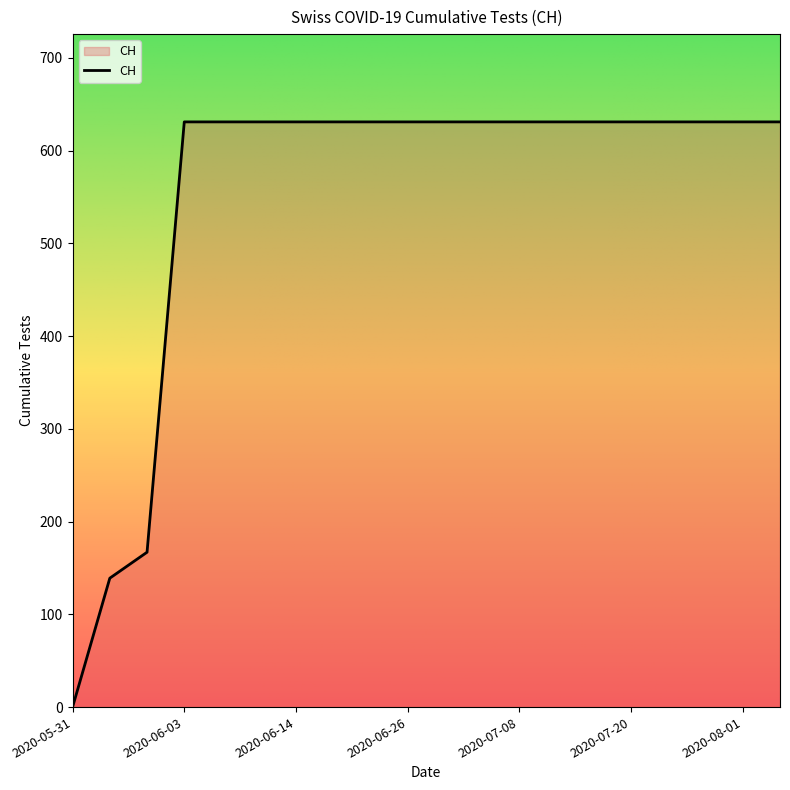

What is the maximum value shown in the chart?

631